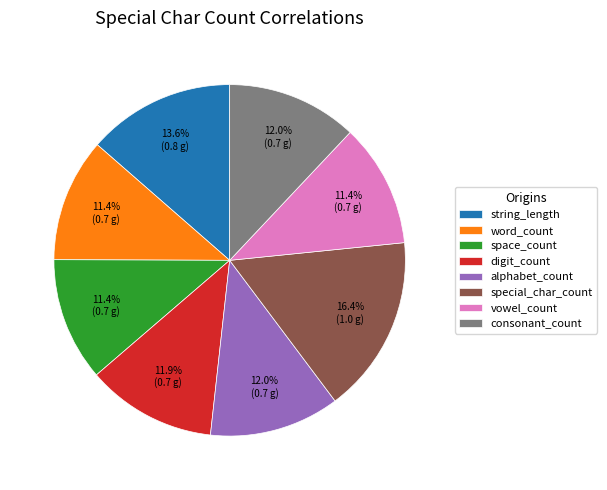

Which slice is the largest?

special_char_count